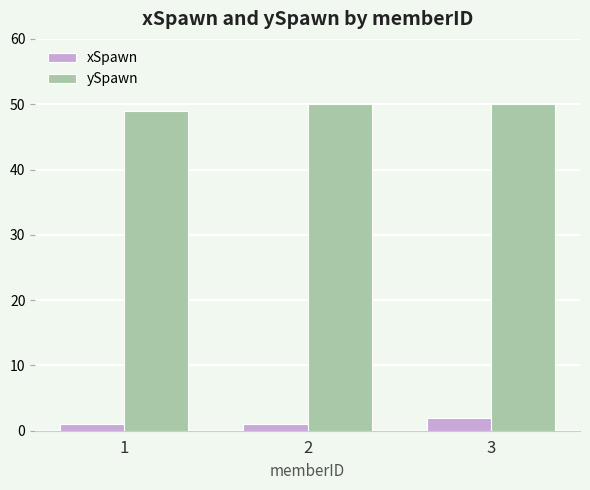

At which label is ySpawn closest to 49?

1